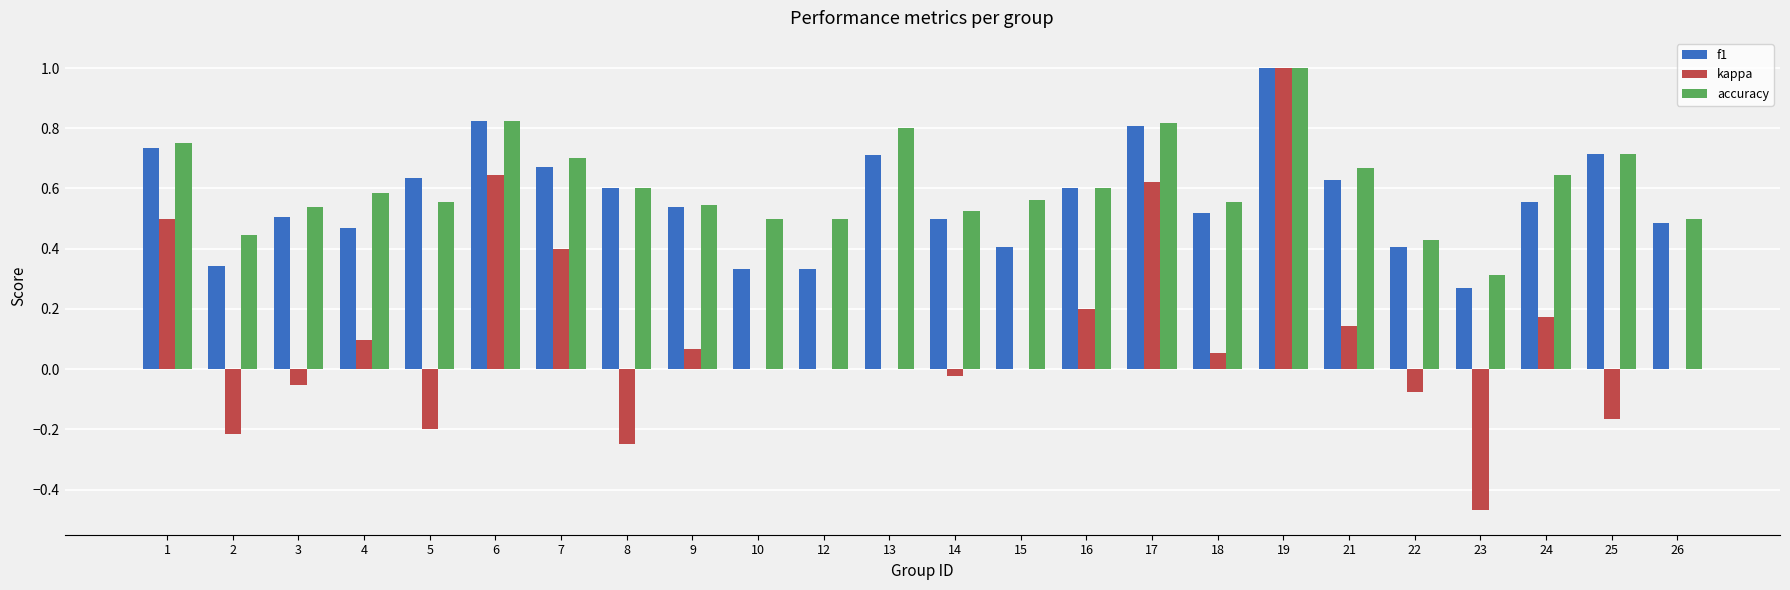

What is the total value across all series at 25?

1.3